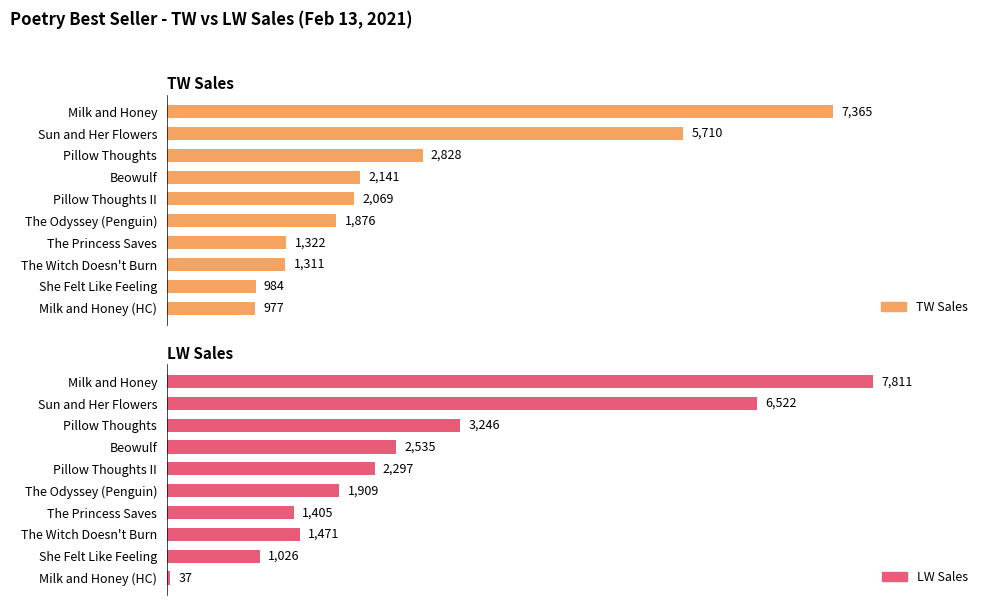

What is the value of the LW Sales bar at the 4th from the left?

2535